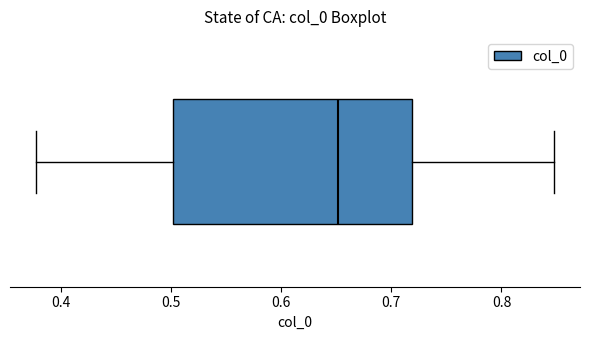

Where is the right edge of the box on the x-axis? The values are not printed on the chart, so give them approximately, as read against the axis.

0.72